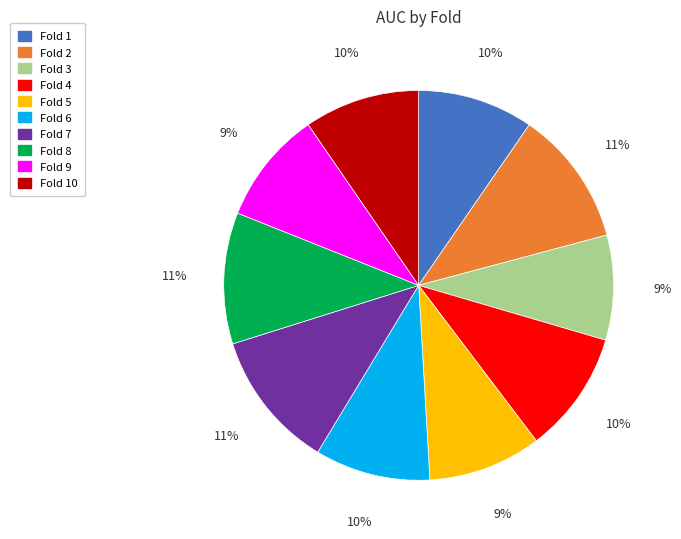

To the nearest percent, what is the difference between the Fold 4 and Fold 5 slice percentages?

1%